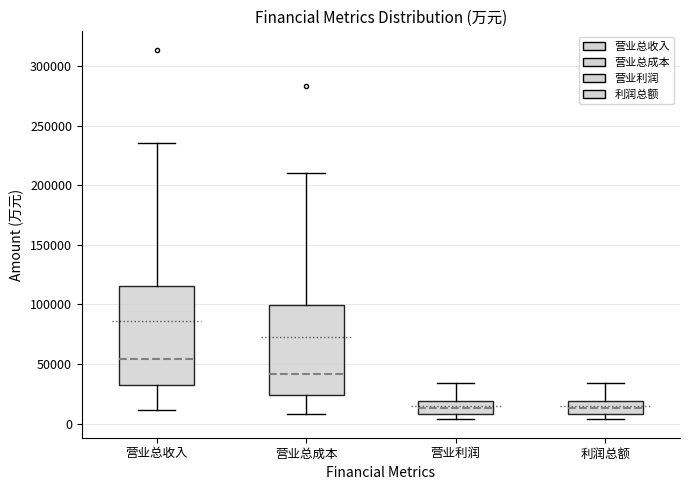

Reading left to right, transcribe this box plot: for each box, give where its median line is, the range the box spans, and where its two whiskers end, as read against the y-axis. The values are not printed on the chart, so give them approximately, as read against the axis.

营业总收入: median 55000, box 30000 to 115000, whiskers 10000 to 235000
营业总成本: median 40000, box 25000 to 100000, whiskers 10000 to 210000
营业利润: median 15000, box 10000 to 20000, whiskers 5000 to 35000
利润总额: median 15000, box 10000 to 20000, whiskers 5000 to 35000